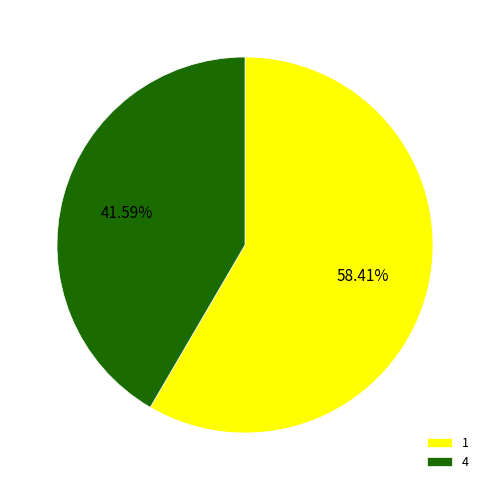

What is the smallest slice in the pie chart?

4